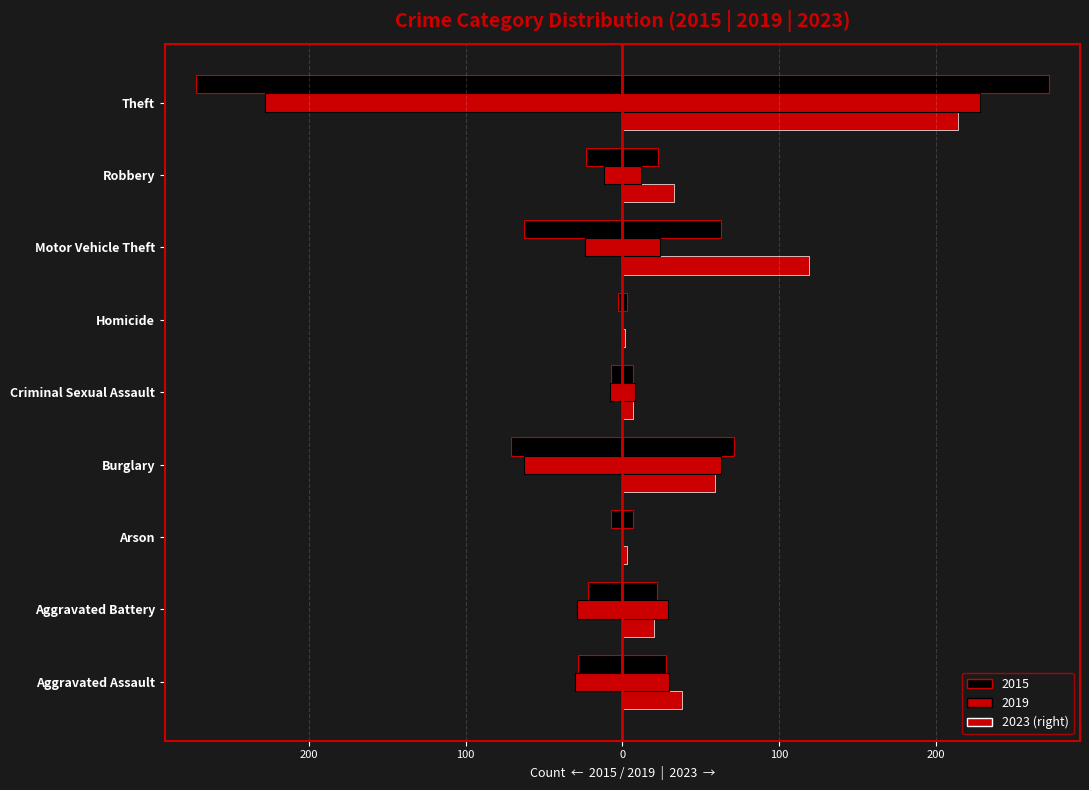

Rank the categories by 2023 value from highest to lowest.

Theft, Motor Vehicle Theft, Burglary, Aggravated Assault, Robbery, Aggravated Battery, Criminal Sexual Assault, Arson, Homicide